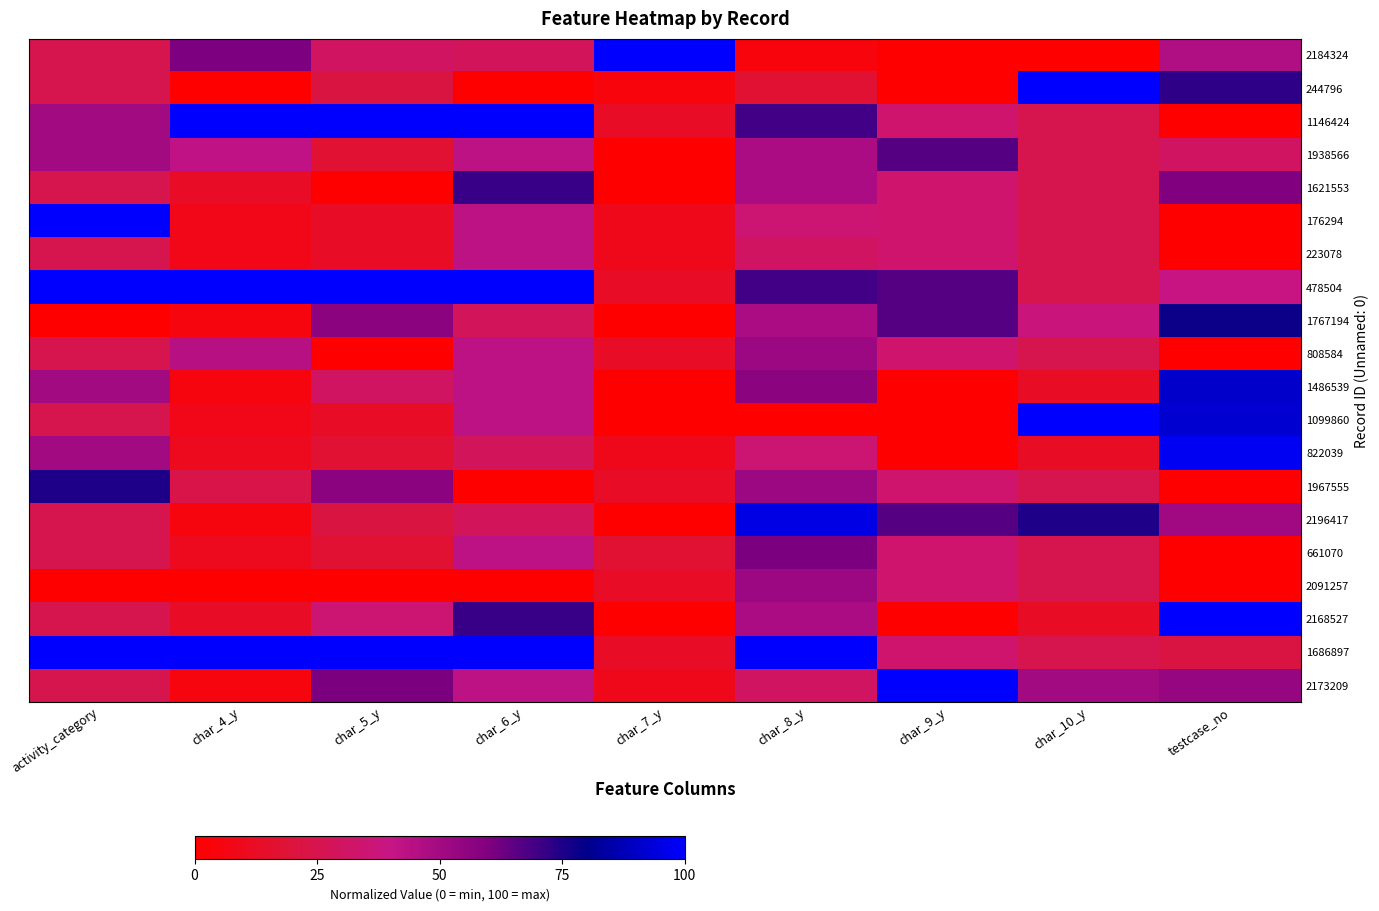

Reading left to right, transcribe all the data shown in this chart.

2184324: activity_category=25.0	char_4_y=60.5	char_5_y=30.4	char_6_y=28.6	char_7_y=100.0	char_8_y=4.3	char_9_y=0.0	char_10_y=0.0	testcase_no=46.5
244796: activity_category=25.0	char_4_y=0.0	char_5_y=21.7	char_6_y=0.0	char_7_y=4.3	char_8_y=17.4	char_9_y=0.0	char_10_y=100.0	testcase_no=72.7
1146424: activity_category=50.0	char_4_y=100.0	char_5_y=100.0	char_6_y=100.0	char_7_y=13.0	char_8_y=69.6	char_9_y=33.3	char_10_y=25.0	testcase_no=0.0
1938566: activity_category=50.0	char_4_y=42.1	char_5_y=17.4	char_6_y=42.9	char_7_y=0.0	char_8_y=47.8	char_9_y=66.7	char_10_y=25.0	testcase_no=30.3
1621553: activity_category=25.0	char_4_y=13.2	char_5_y=0.0	char_6_y=71.4	char_7_y=0.0	char_8_y=47.8	char_9_y=33.3	char_10_y=25.0	testcase_no=59.6
176294: activity_category=100.0	char_4_y=7.9	char_5_y=13.0	char_6_y=42.9	char_7_y=8.7	char_8_y=34.8	char_9_y=33.3	char_10_y=25.0	testcase_no=0.0
223078: activity_category=25.0	char_4_y=7.9	char_5_y=13.0	char_6_y=42.9	char_7_y=8.7	char_8_y=30.4	char_9_y=33.3	char_10_y=25.0	testcase_no=0.0
478504: activity_category=100.0	char_4_y=100.0	char_5_y=100.0	char_6_y=100.0	char_7_y=13.0	char_8_y=69.6	char_9_y=66.7	char_10_y=25.0	testcase_no=39.4
1767194: activity_category=0.0	char_4_y=5.3	char_5_y=56.5	char_6_y=28.6	char_7_y=0.0	char_8_y=47.8	char_9_y=66.7	char_10_y=37.5	testcase_no=77.8
808584: activity_category=25.0	char_4_y=44.7	char_5_y=0.0	char_6_y=42.9	char_7_y=13.0	char_8_y=52.2	char_9_y=33.3	char_10_y=25.0	testcase_no=0.0
1486539: activity_category=50.0	char_4_y=5.3	char_5_y=30.4	char_6_y=42.9	char_7_y=0.0	char_8_y=56.5	char_9_y=0.0	char_10_y=12.5	testcase_no=90.9
1099860: activity_category=25.0	char_4_y=7.9	char_5_y=13.0	char_6_y=42.9	char_7_y=0.0	char_8_y=0.0	char_9_y=0.0	char_10_y=100.0	testcase_no=91.9
822039: activity_category=50.0	char_4_y=10.5	char_5_y=17.4	char_6_y=28.6	char_7_y=8.7	char_8_y=34.8	char_9_y=0.0	char_10_y=12.5	testcase_no=98.0
1967555: activity_category=75.0	char_4_y=23.7	char_5_y=56.5	char_6_y=0.0	char_7_y=13.0	char_8_y=52.2	char_9_y=33.3	char_10_y=25.0	testcase_no=0.0
2196417: activity_category=25.0	char_4_y=5.3	char_5_y=21.7	char_6_y=28.6	char_7_y=0.0	char_8_y=95.7	char_9_y=66.7	char_10_y=75.0	testcase_no=50.5
661070: activity_category=25.0	char_4_y=10.5	char_5_y=17.4	char_6_y=42.9	char_7_y=17.4	char_8_y=60.9	char_9_y=33.3	char_10_y=25.0	testcase_no=0.0
2091257: activity_category=0.0	char_4_y=0.0	char_5_y=0.0	char_6_y=0.0	char_7_y=13.0	char_8_y=52.2	char_9_y=33.3	char_10_y=25.0	testcase_no=0.0
2168527: activity_category=25.0	char_4_y=13.2	char_5_y=34.8	char_6_y=71.4	char_7_y=0.0	char_8_y=47.8	char_9_y=0.0	char_10_y=12.5	testcase_no=100.0
1686897: activity_category=100.0	char_4_y=100.0	char_5_y=100.0	char_6_y=100.0	char_7_y=13.0	char_8_y=100.0	char_9_y=33.3	char_10_y=25.0	testcase_no=22.2
2173209: activity_category=25.0	char_4_y=5.3	char_5_y=60.9	char_6_y=42.9	char_7_y=8.7	char_8_y=30.4	char_9_y=100.0	char_10_y=50.0	testcase_no=53.5